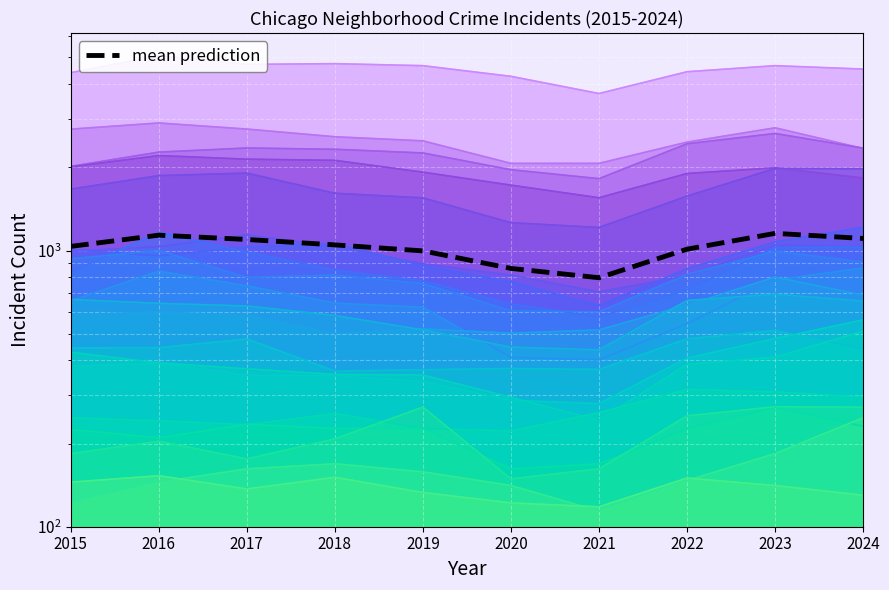

At which label does the data first exceed 1048?

2016